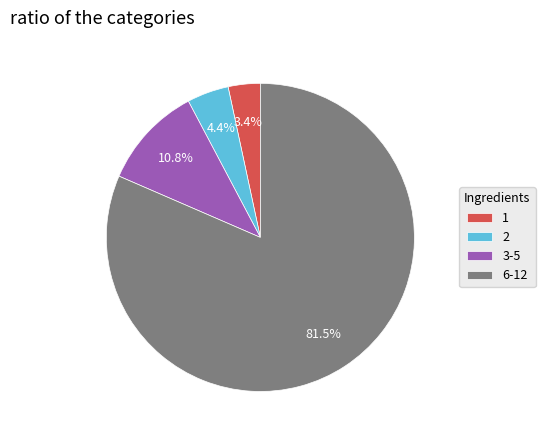

Rank the categories by value from highest to lowest.

6-12, 3-5, 2, 1